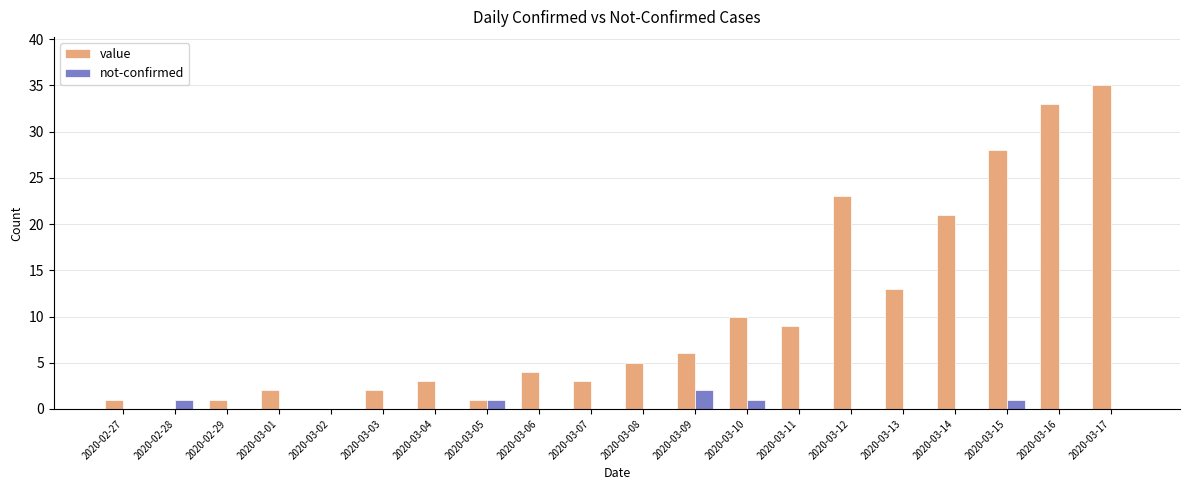

Reading right to left, list all the values displayed in this chart.

value: 2020-03-17=35	2020-03-16=33	2020-03-15=28	2020-03-14=21	2020-03-13=13	2020-03-12=23	2020-03-11=9	2020-03-10=10	2020-03-09=6	2020-03-08=5	2020-03-07=3	2020-03-06=4	2020-03-05=1	2020-03-04=3	2020-03-03=2	2020-03-02=0	2020-03-01=2	2020-02-29=1	2020-02-28=0	2020-02-27=1
not-confirmed: 2020-03-17=0	2020-03-16=0	2020-03-15=1	2020-03-14=0	2020-03-13=0	2020-03-12=0	2020-03-11=0	2020-03-10=1	2020-03-09=2	2020-03-08=0	2020-03-07=0	2020-03-06=0	2020-03-05=1	2020-03-04=0	2020-03-03=0	2020-03-02=0	2020-03-01=0	2020-02-29=0	2020-02-28=1	2020-02-27=0